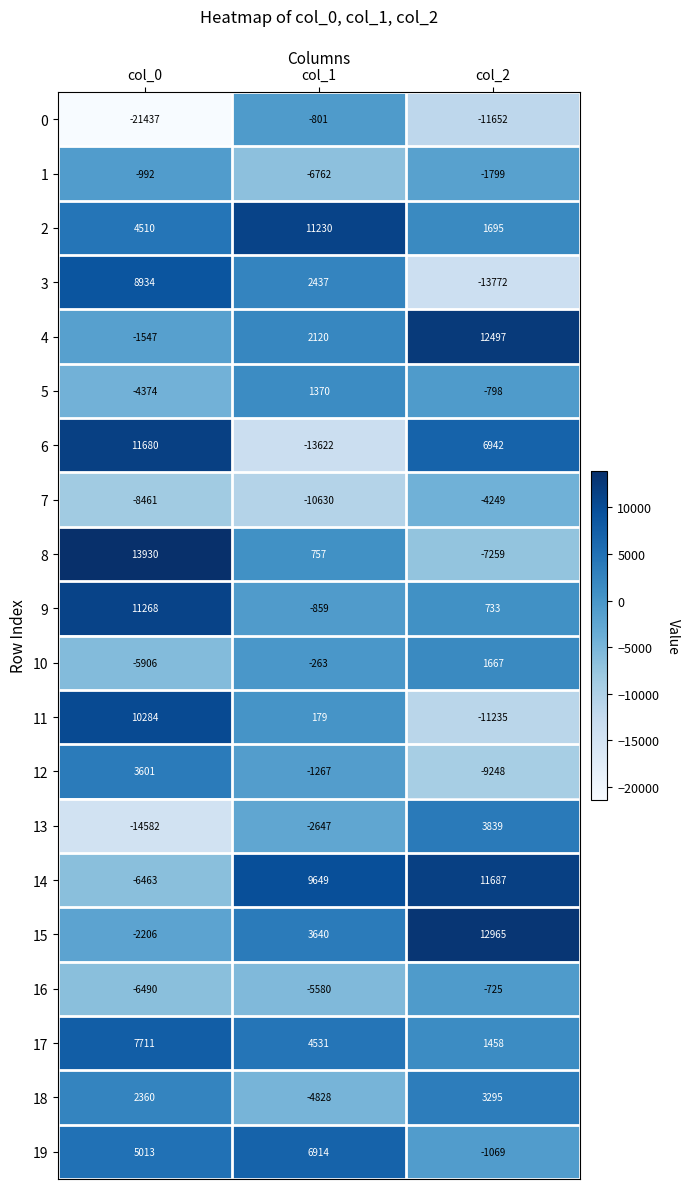

At which category is the sum across all series the highest?

col_0